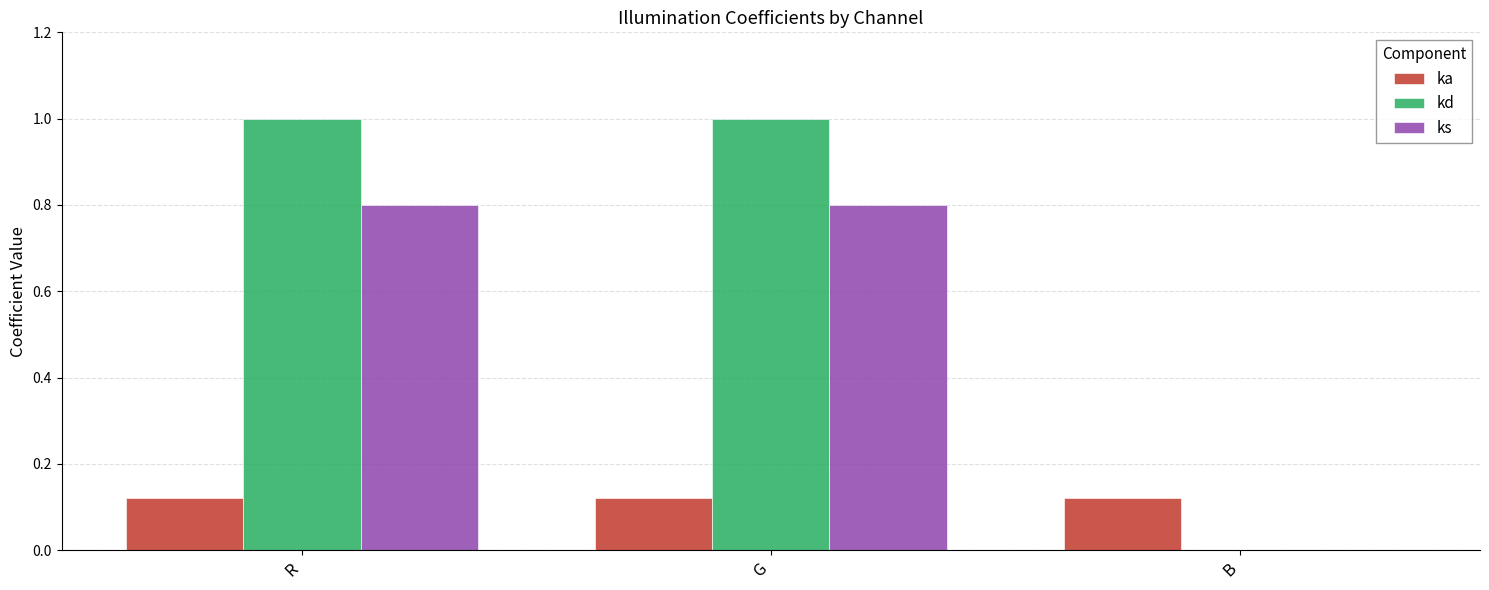

Is the value of kd at G greater than the value of ka at R?

Yes